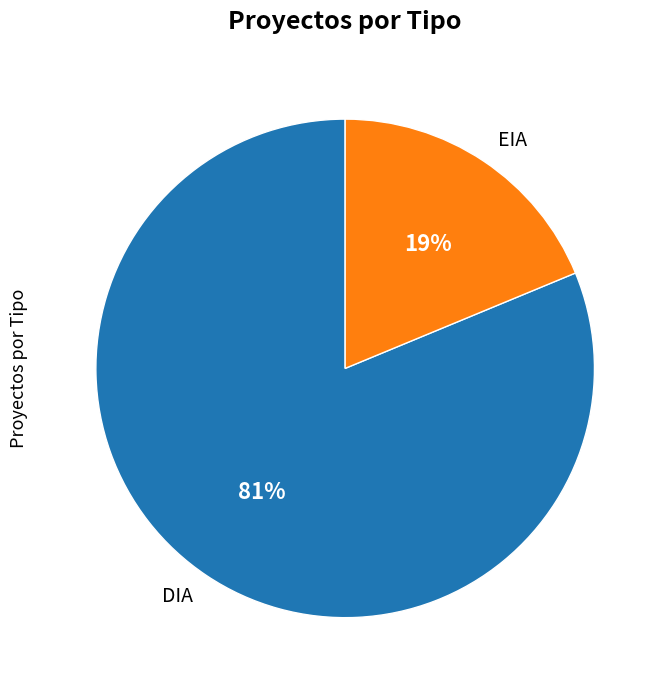

Which slice is the smallest?

EIA